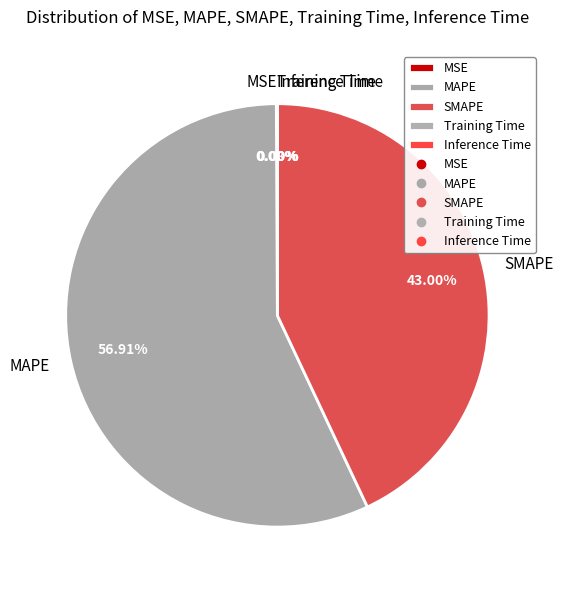

Which slice represents more than half of the pie?

MAPE